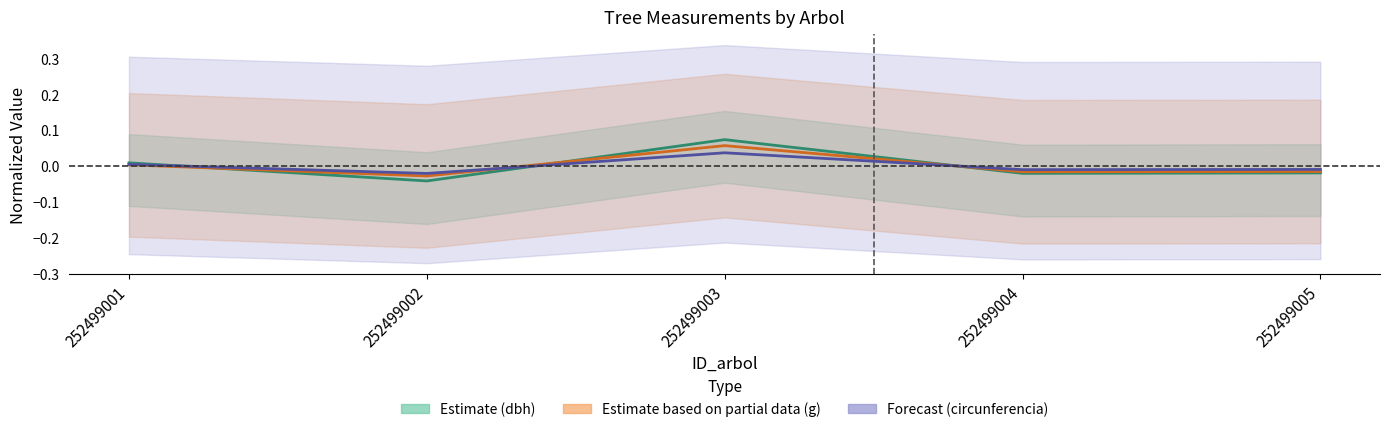

How many values in the g center series exceed 0?

2